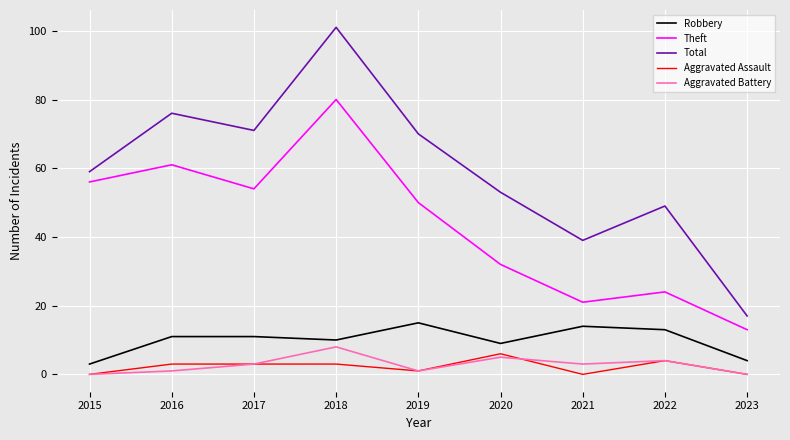

Where is Aggravated Battery nearest to the value 4?

2022